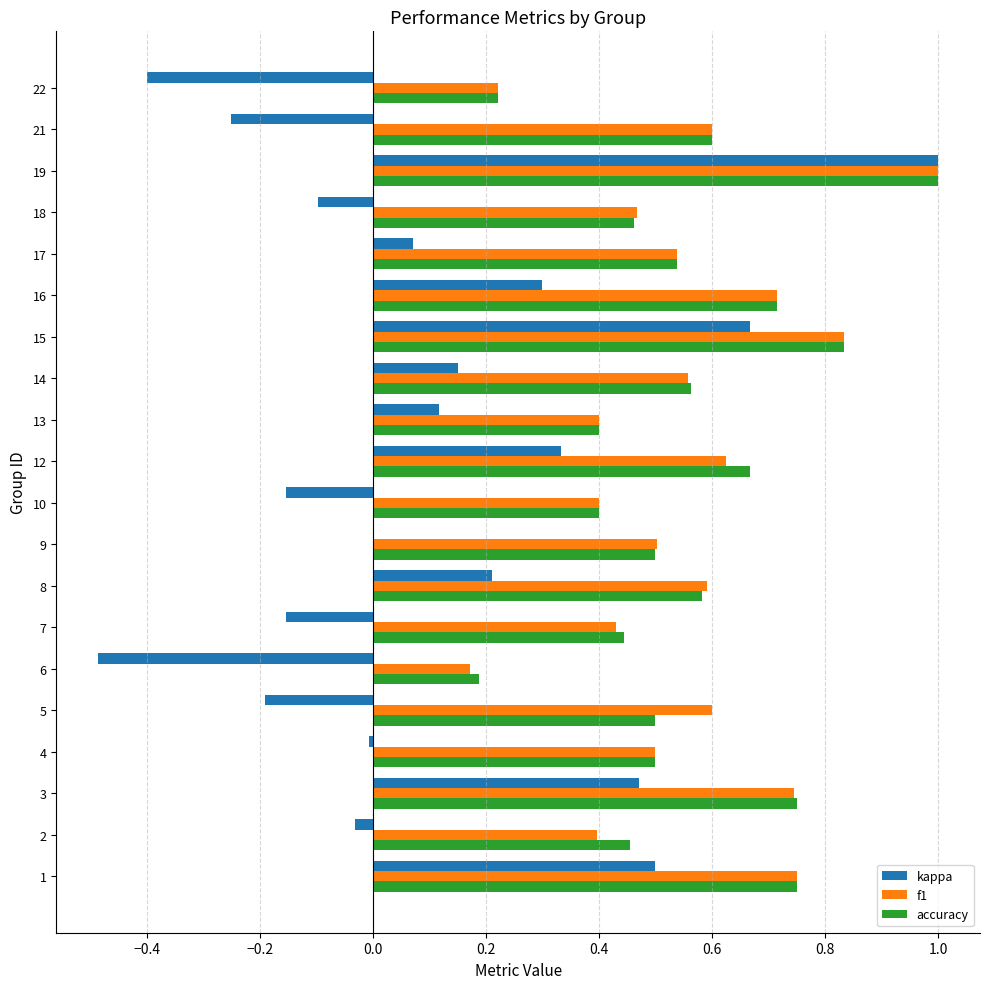

At which label does accuracy reach its peak?

19